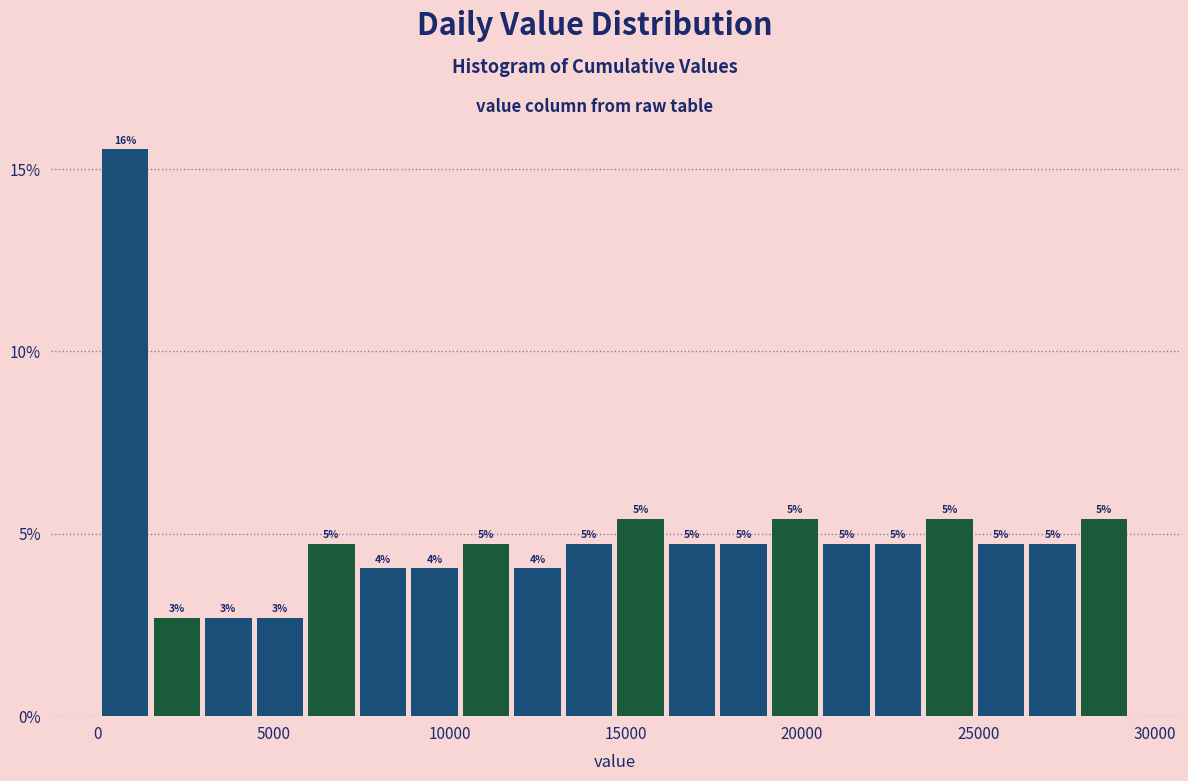

Read against the x-axis, roughly where is the centre of the tallest bar?

1000